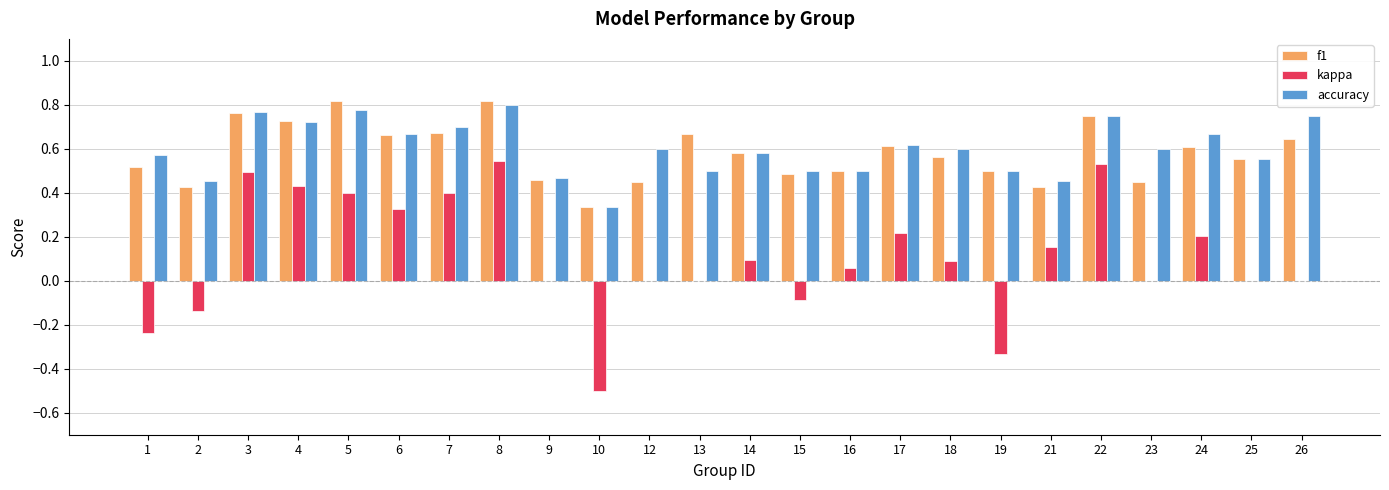

Are the bars horizontal?

No